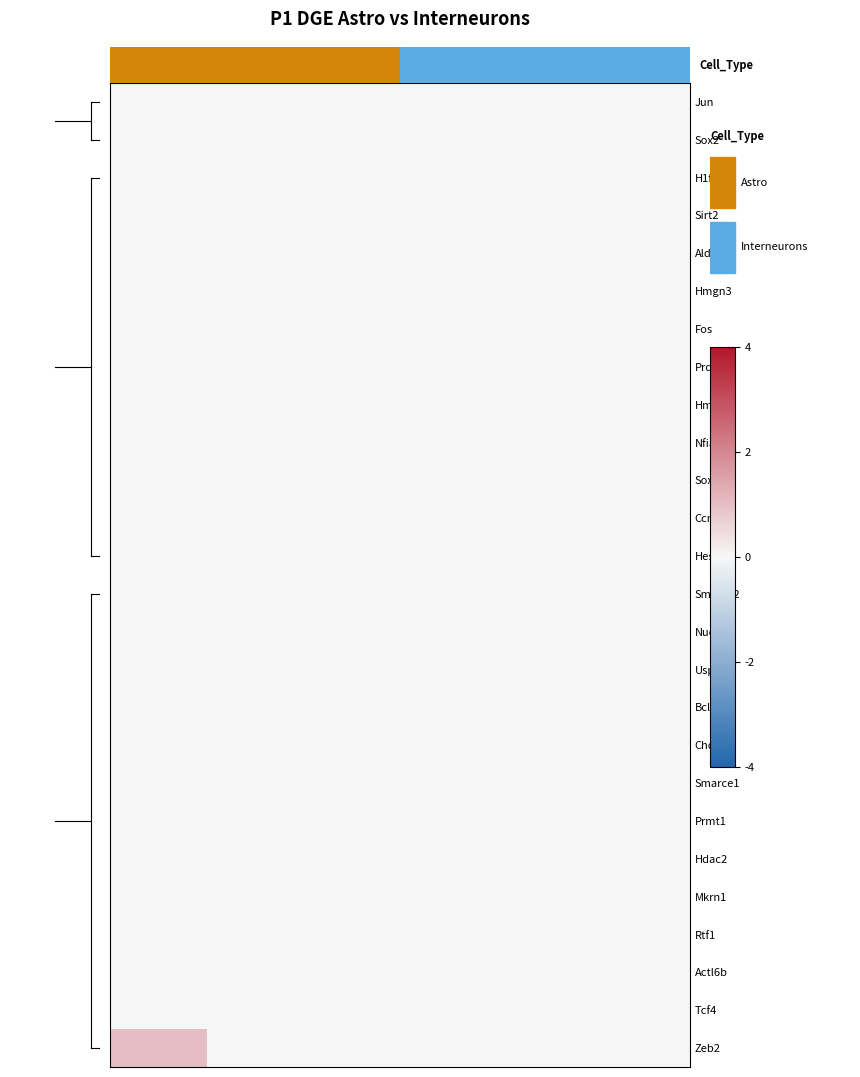

Reading left to right, list all the values displayed in this chart.

Jun: 0	0	0	0	0	0
Sox2: 0	0	0	0	0	0
H1f0: 0	0	0	0	0	0
Sirt2: 0	0	0	0	0	0
Aldoa: 0	0	0	0	0	0
Hmgn3: 0	0	0	0	0	0
Fos: 0	0	0	0	0	0
Prdx1: 0	0	0	0	0	0
Hmgb2: 0	0	0	0	0	0
Nfia: 0	0	0	0	0	0
Sox9: 0	0	0	0	0	0
Ccnd2: 0	0	0	0	0	0
Hes5: 0	0	0	0	0	0
Smarca2: 0	0	0	0	0	0
Nucks1: 0	0	0	0	0	0
Usp22: 0	0	0	0	0	0
Bcl11a: 0	0	0	0	0	0
Chd3: 0	0	0	0	0	0
Smarce1: 0	0	0	0	0	0
Prmt1: 0	0	0	0	0	0
Hdac2: 0	0	0	0	0	0
Mkrn1: 0	0	0	0	0	0
Rtf1: 0	0	0	0	0	0
Actl6b: 0	0	0	0	0	0
Tcf4: 0	0	0	0	0	0
Zeb2: 1	0	0	0	0	0